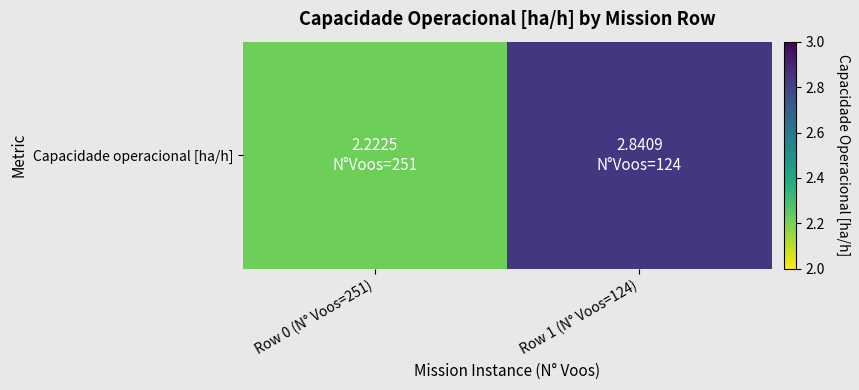

Approximately how many times larger is the value at Row 1 (N° Voos=124) compared to Row 0 (N° Voos=251)?

1.3